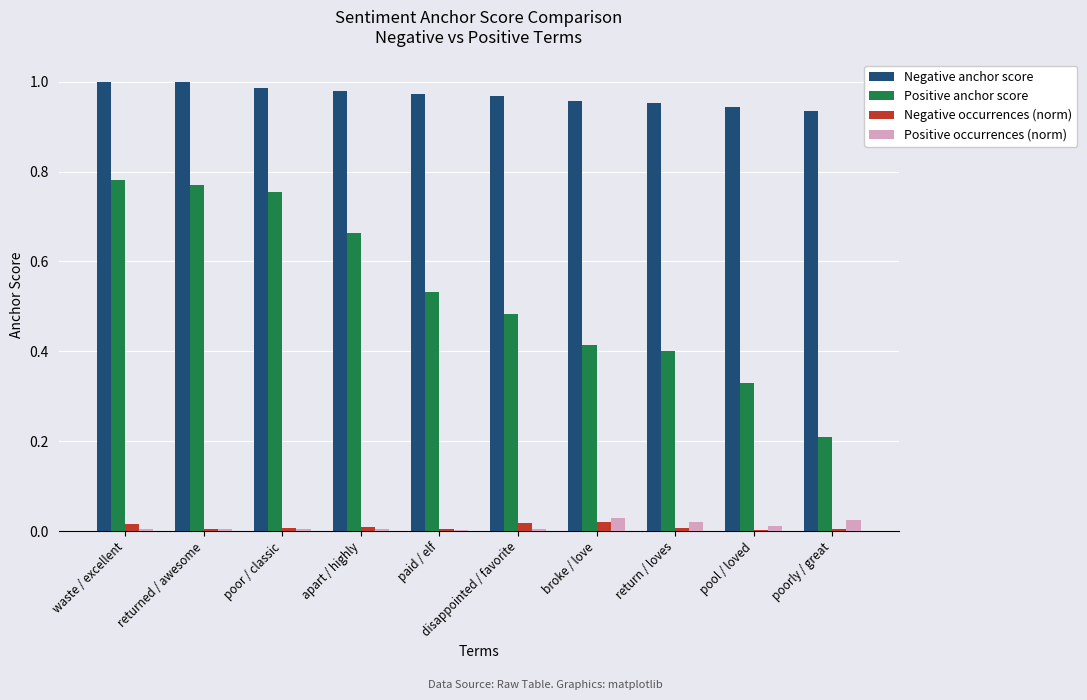

How many Negative anchor score values are between 0 and 1?

10